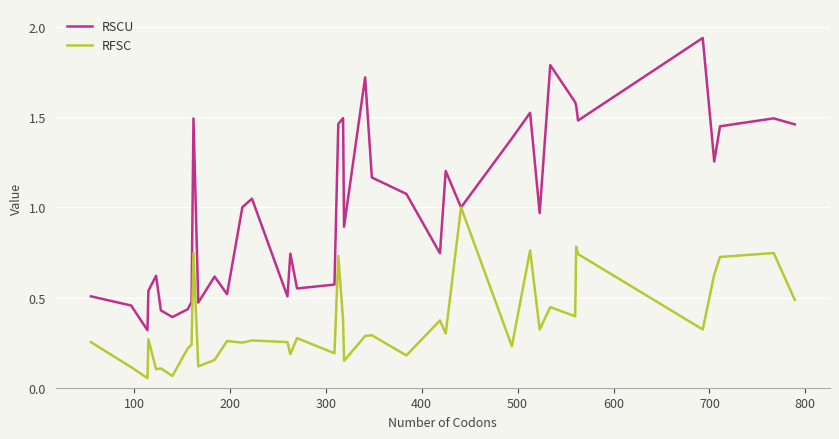

List the series in order of their peak value, highest first.

RSCU, RFSC